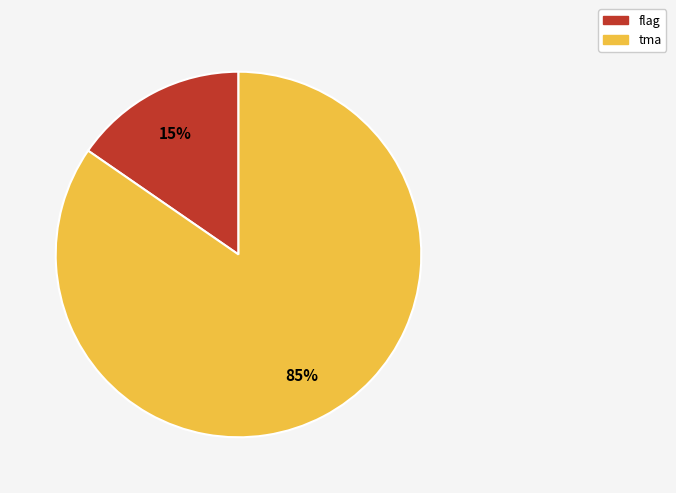

True or false: flag accounts for 15% of the total.

True